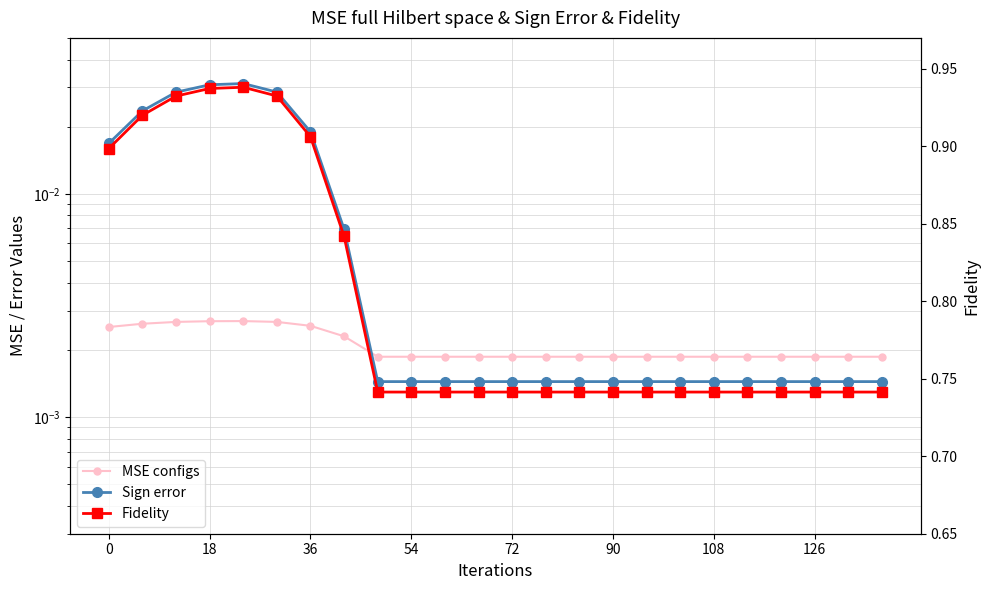

How many MSE configs values are between 0 and 1?

24